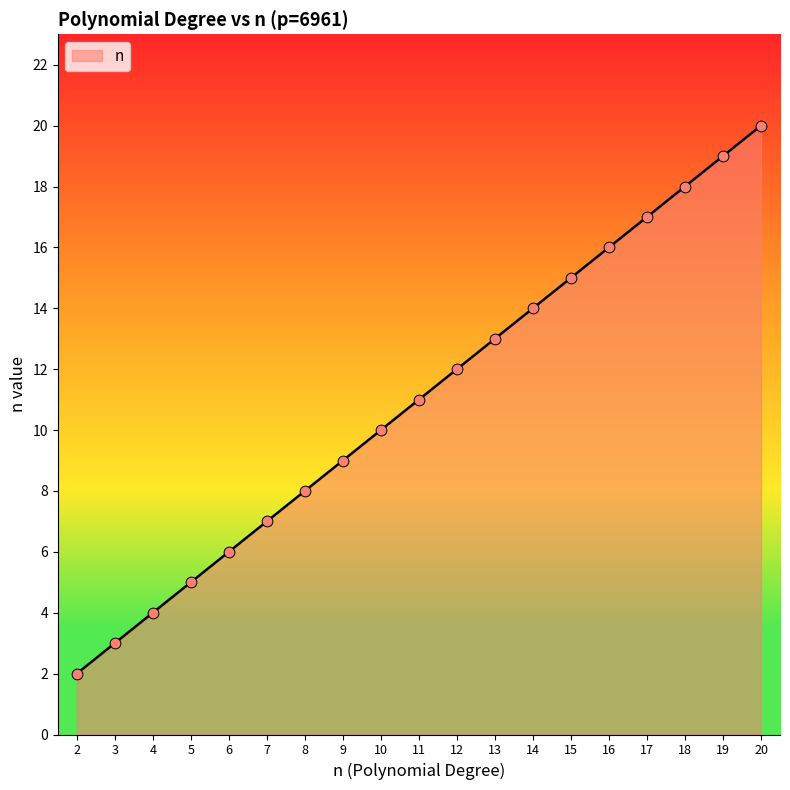

What is the ratio of the value at 3 to the value at 19?

0.2